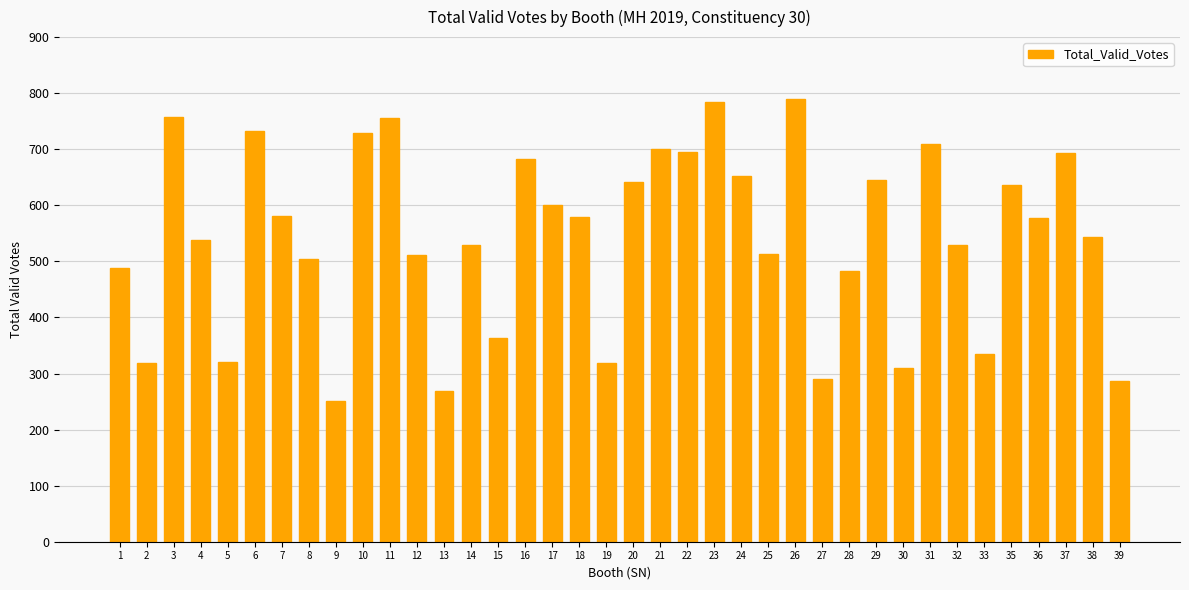

What is the greatest value displayed?

789